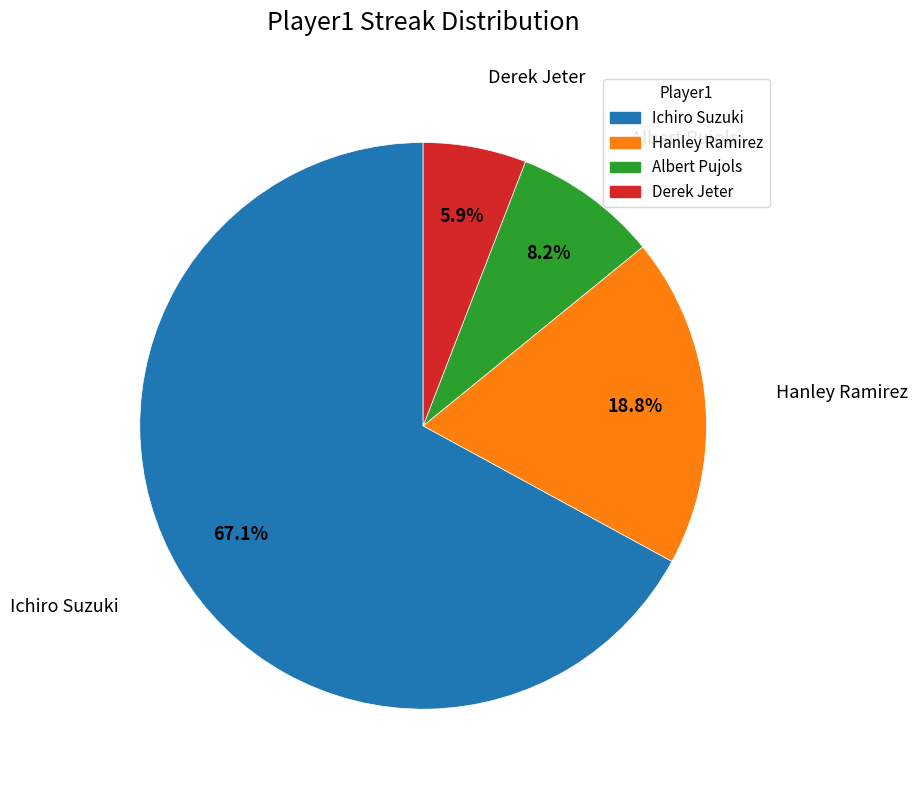

What is the smallest slice in the pie chart?

Derek Jeter